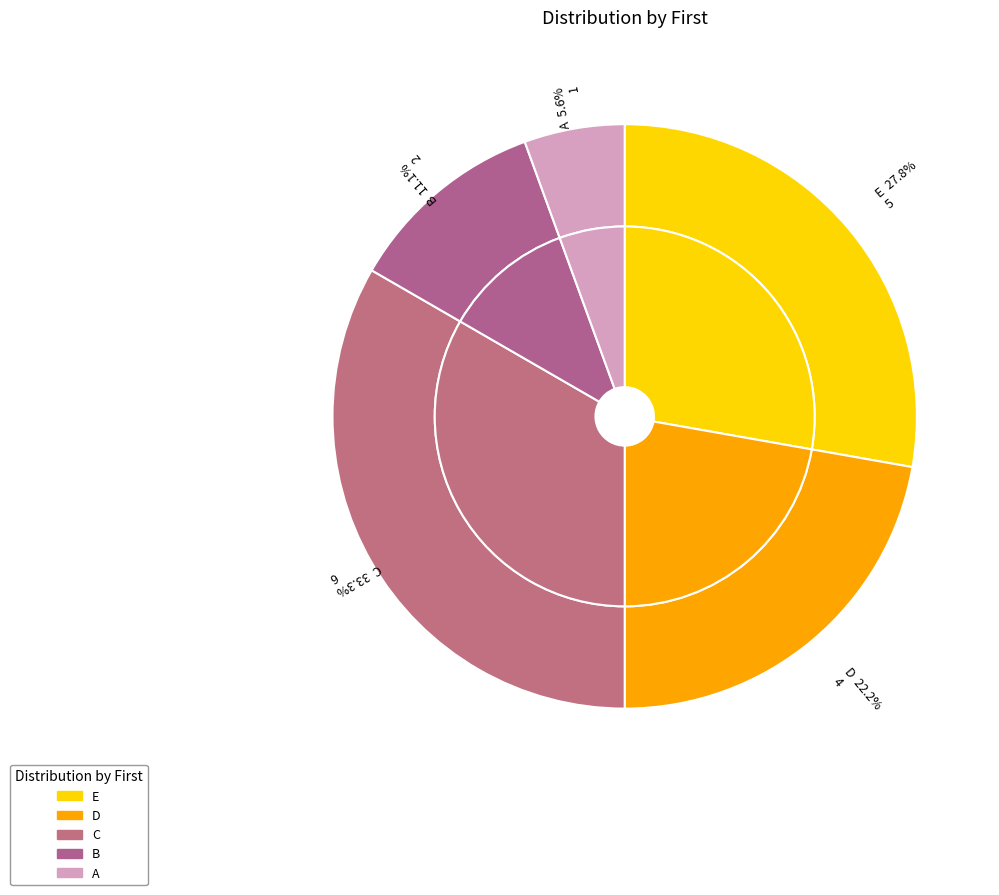

How many segments does this pie chart have?

5